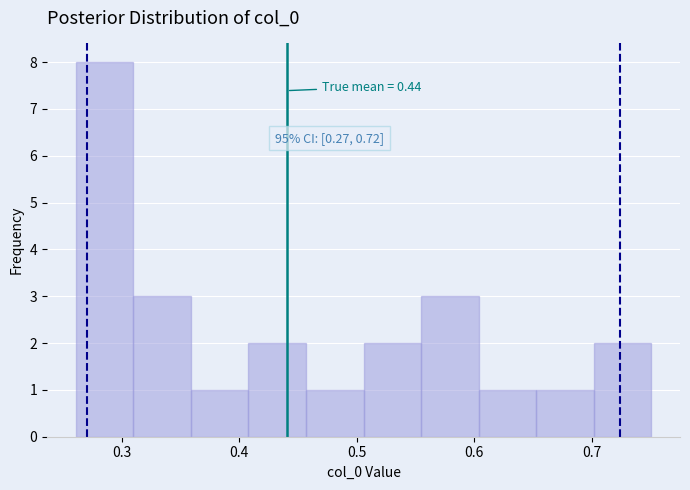

Which range on the x-axis has the tallest bar?

0.26 to 0.31